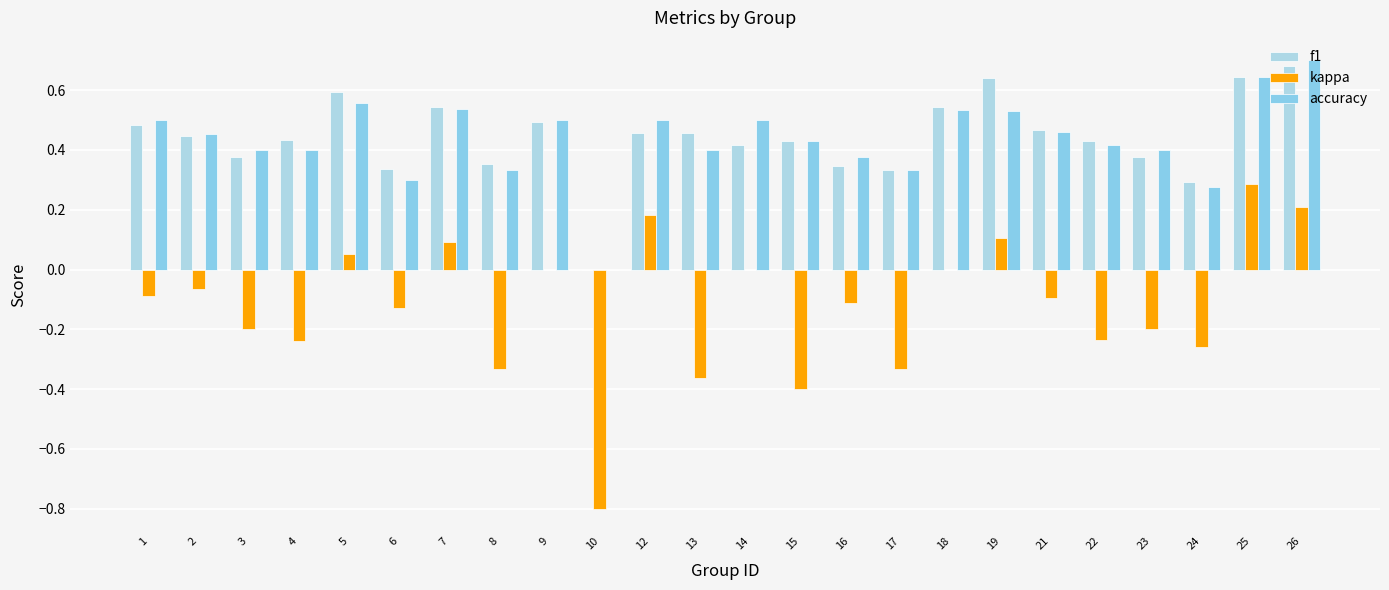

What is the minimum value for kappa?

-0.8